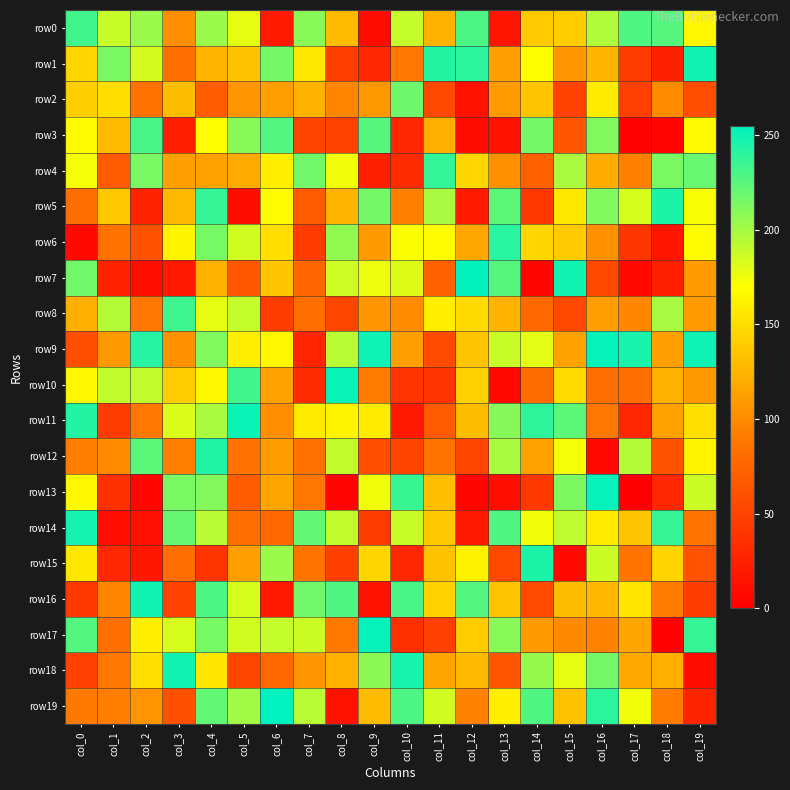

Which series has the largest total across all categories?

row9